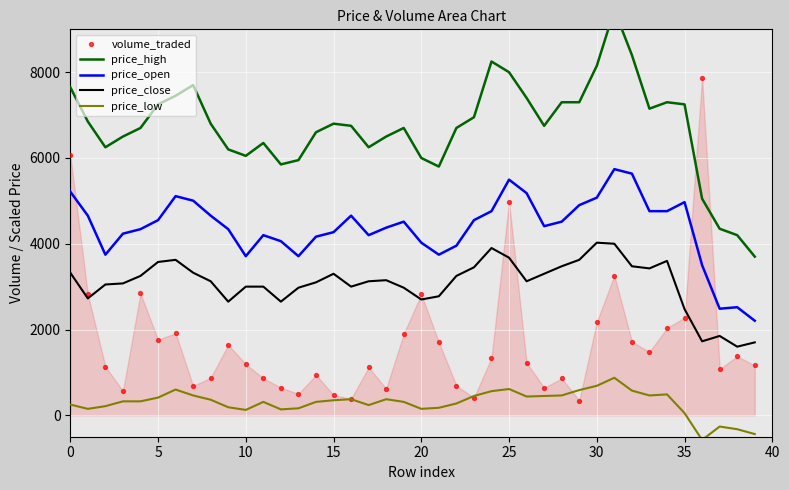

At how many categories does at least one series exceed 6662?

25